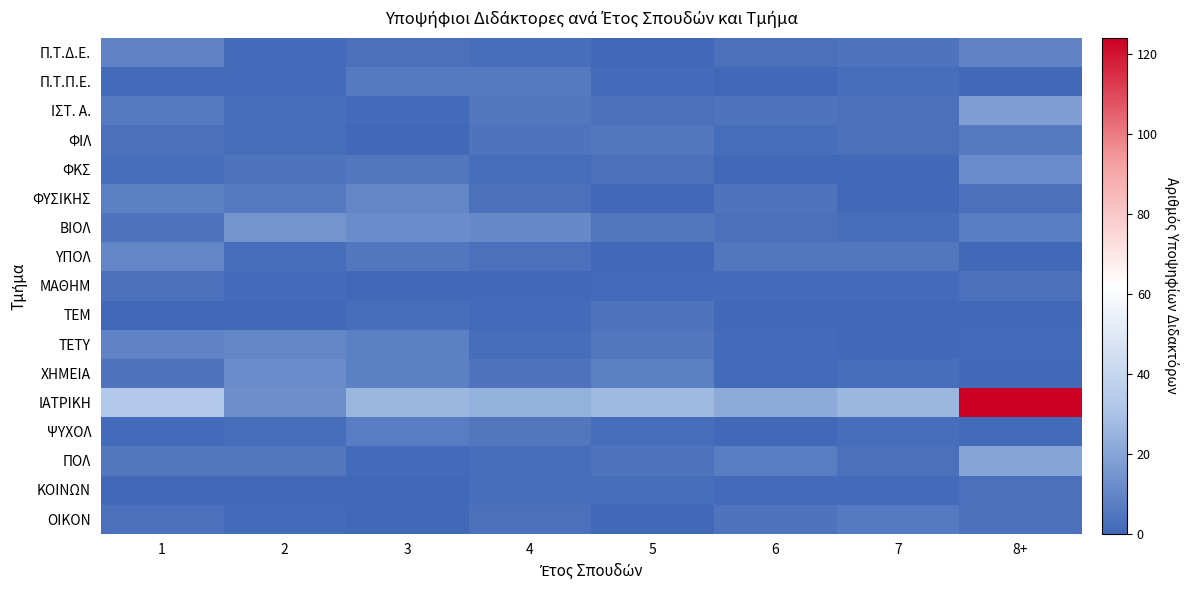

What is the total value across all series at 2?

77